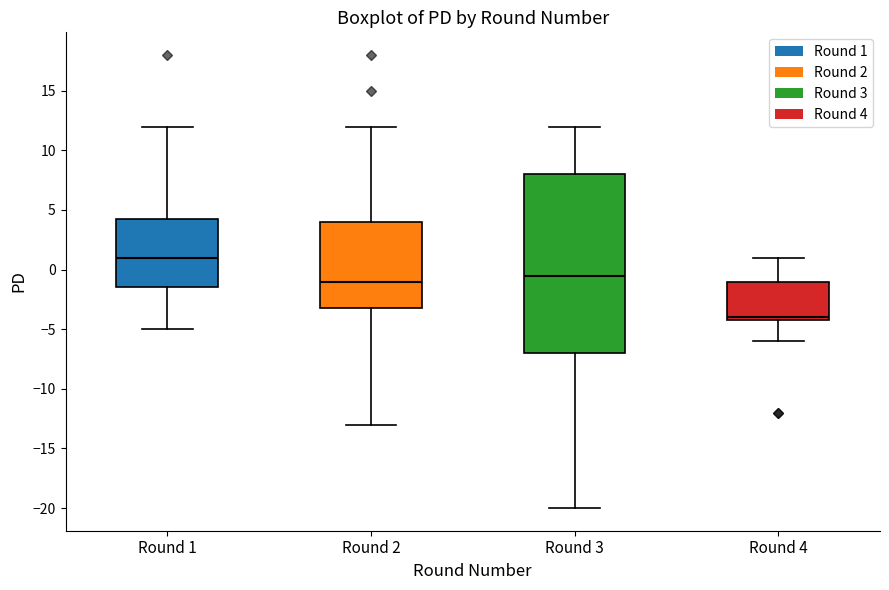

Which box is the tallest, from its lower edge to its upper edge?

Round 3